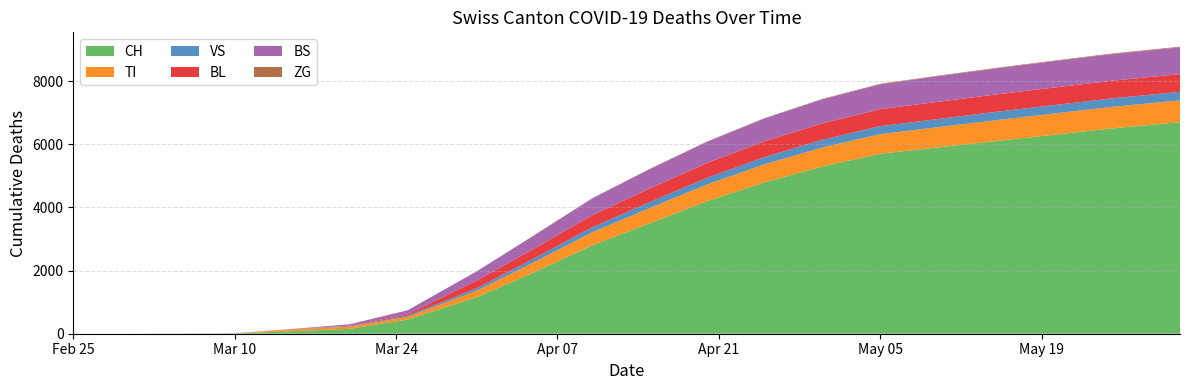

Reading left to right, what are all the values shown in this chart?

CH: 2020-02-25=0	2020-02-29=0	2020-03-05=2	2020-03-10=6	2020-03-15=79	2020-03-20=155	2020-03-25=449	2020-03-31=1160	2020-04-05=1950	2020-04-10=2800	2020-04-15=3500	2020-04-20=4200	2020-04-25=4800	2020-04-30=5300	2020-05-05=5700	2020-05-10=5900	2020-05-15=6100	2020-05-20=6300	2020-05-25=6500	2020-05-31=6700
TI: 2020-02-25=0	2020-02-29=0	2020-03-05=0	2020-03-10=0	2020-03-15=61	2020-03-20=67	2020-03-25=85	2020-03-31=202	2020-04-05=320	2020-04-10=410	2020-04-15=480	2020-04-20=530	2020-04-25=570	2020-04-30=600	2020-05-05=620	2020-05-10=640	2020-05-15=660	2020-05-20=670	2020-05-25=680	2020-05-31=690
VS: 2020-02-25=0	2020-02-29=0	2020-03-05=2	2020-03-10=2	2020-03-15=6	2020-03-20=15	2020-03-25=35	2020-03-31=81	2020-04-05=120	2020-04-10=160	2020-04-15=190	2020-04-20=210	2020-04-25=230	2020-04-30=245	2020-05-05=255	2020-05-10=260	2020-05-15=265	2020-05-20=268	2020-05-25=270	2020-05-31=272
BL: 2020-02-25=0	2020-02-29=0	2020-03-05=0	2020-03-10=2	2020-03-15=5	2020-03-20=18	2020-03-25=46	2020-03-31=242	2020-04-05=310	2020-04-10=380	2020-04-15=430	2020-04-20=470	2020-04-25=500	2020-04-30=520	2020-05-05=535	2020-05-10=545	2020-05-15=550	2020-05-20=555	2020-05-25=558	2020-05-31=560
BS: 2020-02-25=0	2020-02-29=0	2020-03-05=0	2020-03-10=4	2020-03-15=0	2020-03-20=46	2020-03-25=128	2020-03-31=292	2020-04-05=420	2020-04-10=530	2020-04-15=610	2020-04-20=670	2020-04-25=720	2020-04-30=760	2020-05-05=790	2020-05-10=810	2020-05-15=825	2020-05-20=835	2020-05-25=842	2020-05-31=848
ZG: 2020-02-25=0	2020-02-29=0	2020-03-05=0	2020-03-10=0	2020-03-15=0	2020-03-20=0	2020-03-25=0	2020-03-31=0	2020-04-05=5	2020-04-10=8	2020-04-15=10	2020-04-20=12	2020-04-25=13	2020-04-30=14	2020-05-05=15	2020-05-10=16	2020-05-15=17	2020-05-20=18	2020-05-25=19	2020-05-31=20